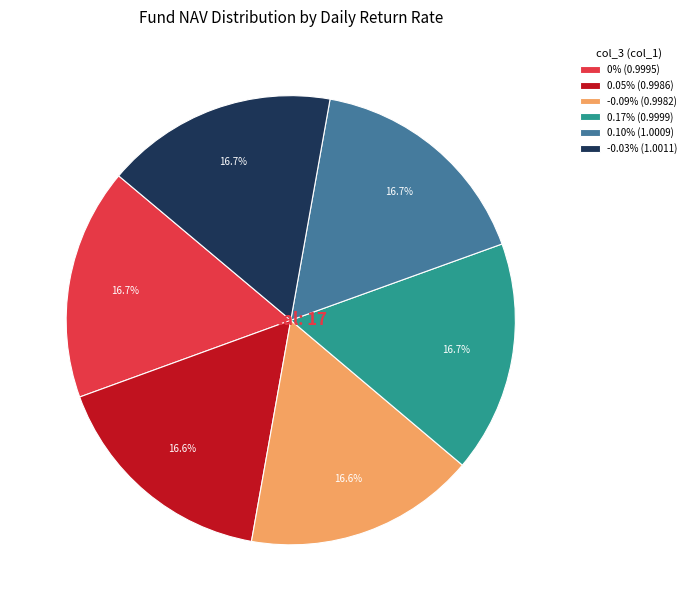

Is there any slice that represents more than half of the pie?

No